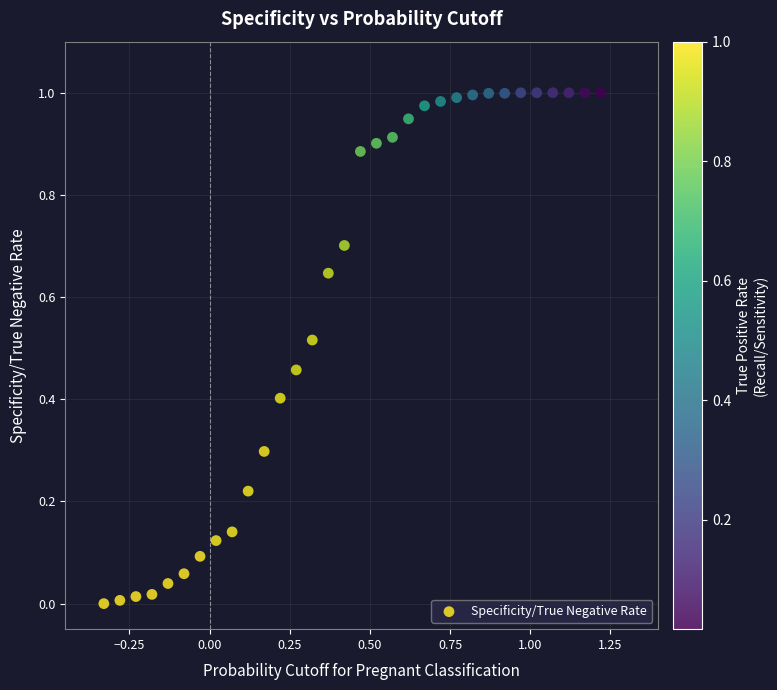

What is the range of X values (max minus min)?

1.6